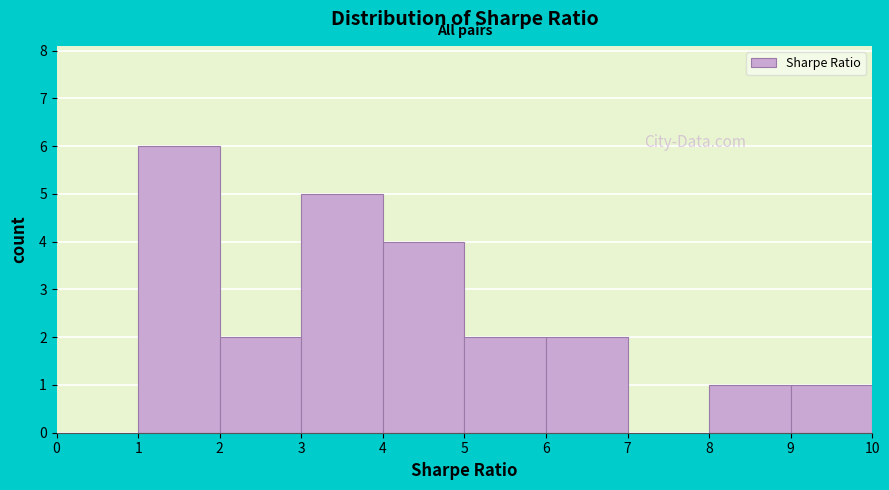

Reading left to right, transcribe this chart: for each bar, give the range it covers on the x-axis and its height. The values are not printed on the chart, so give them approximately, as read against the axis.

0 to 1: 0
1 to 2: 6
2 to 3: 2
3 to 4: 5
4 to 5: 4
5 to 6: 2
6 to 7: 2
7 to 8: 0
8 to 9: 1
9 to 10: 1